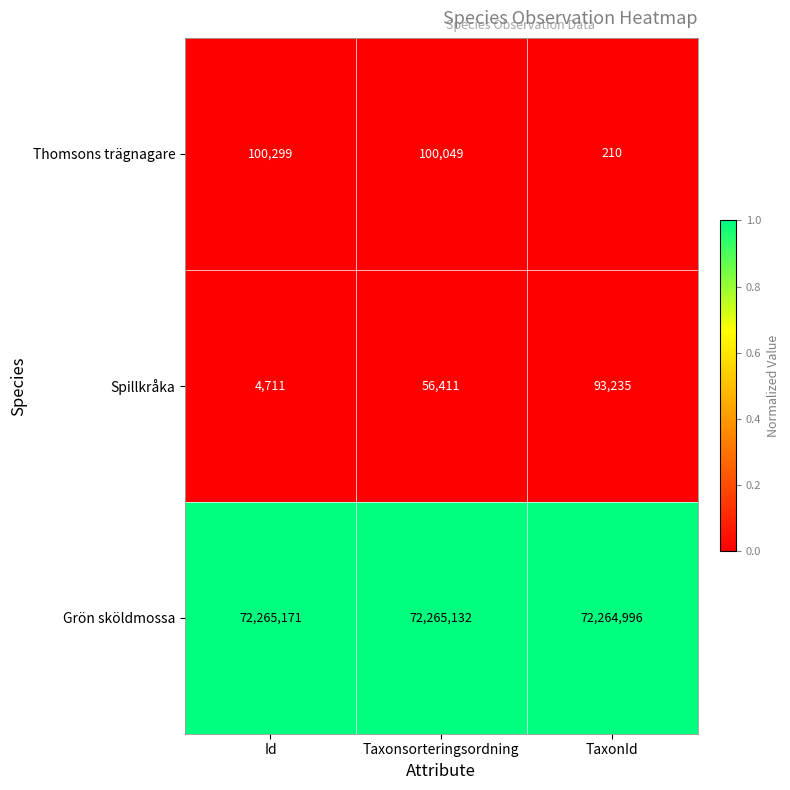

Which series has the widest spread of values?

Thomsons trägnagare